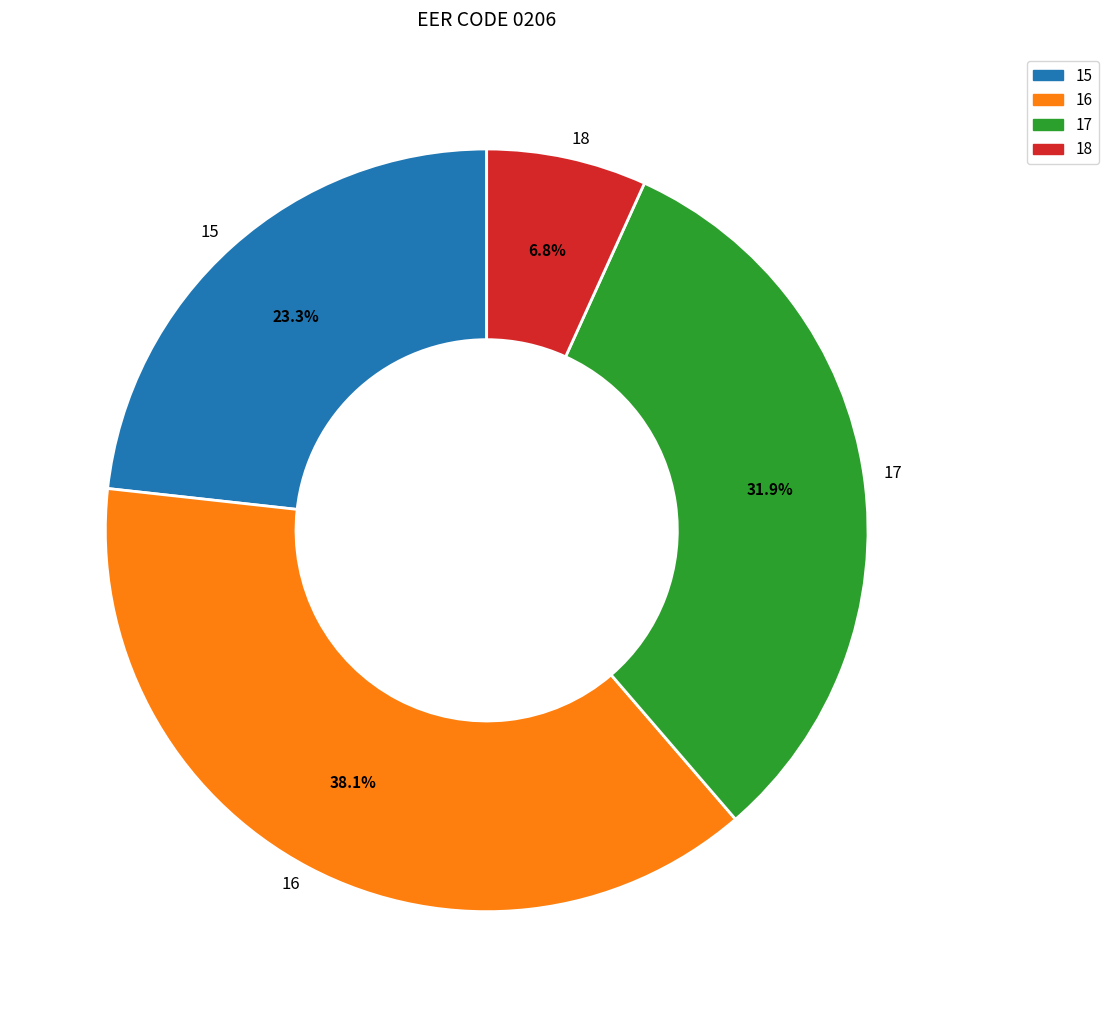

What is the largest slice in the pie chart?

16